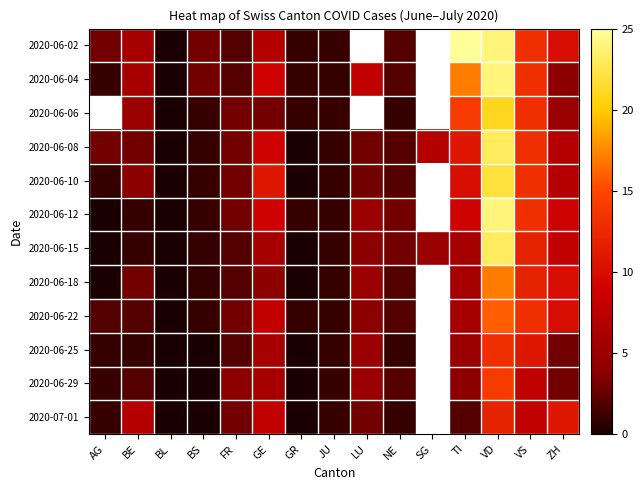

At which category is the sum across all series the highest?

VD